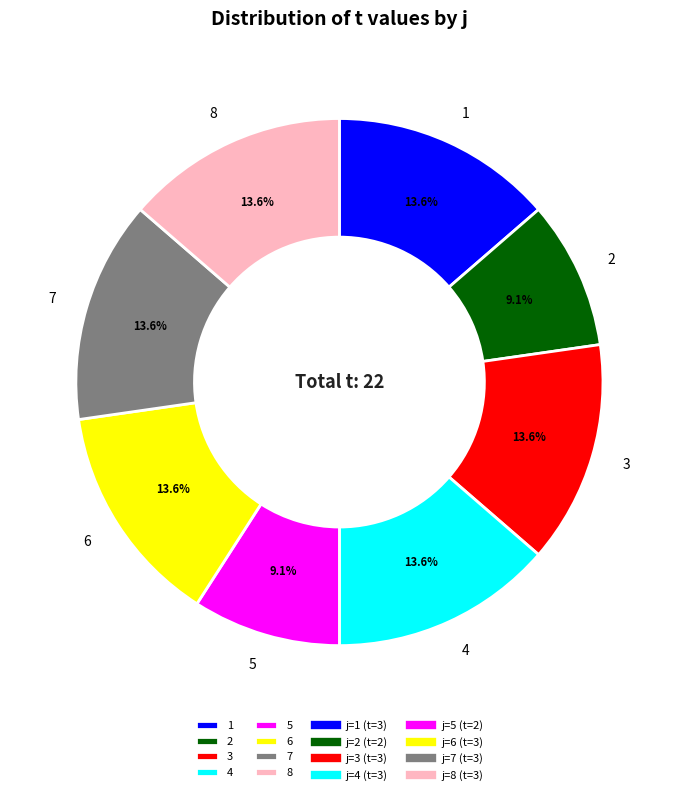

To the nearest percent, what portion does 5 represent?

9%